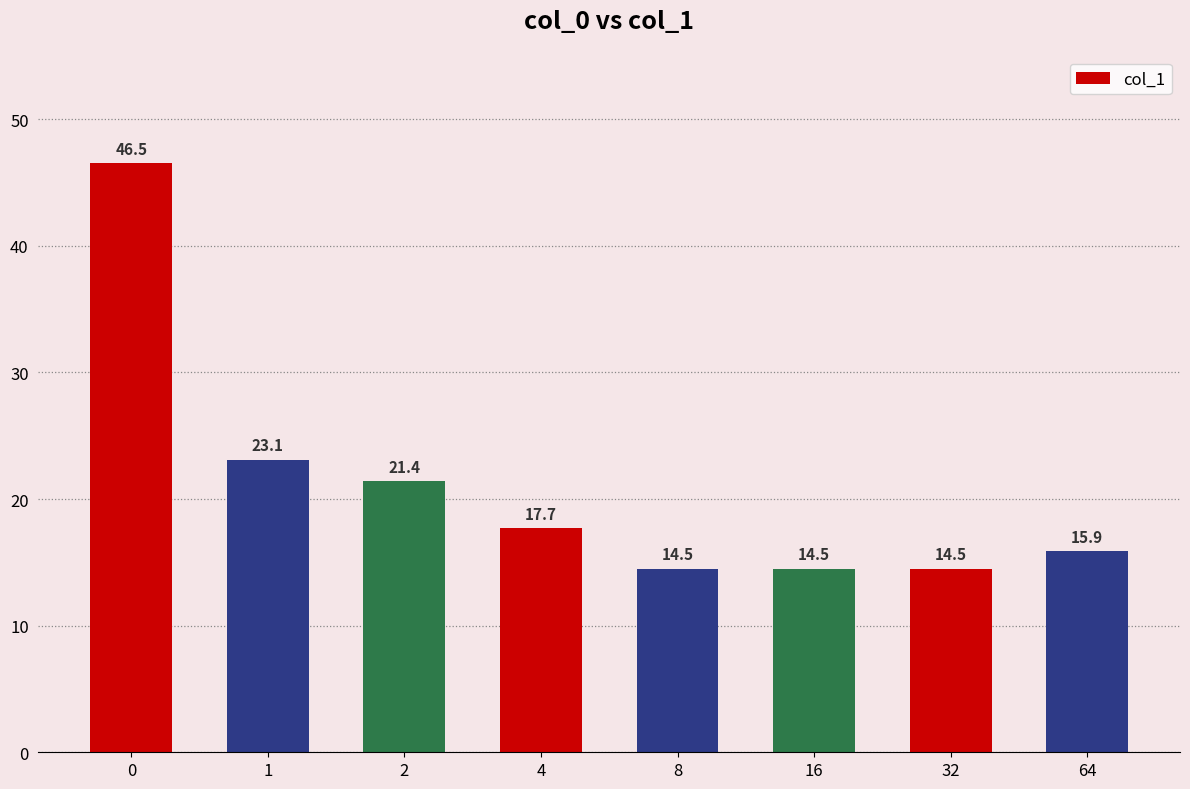

At which label is the value closest to 30?

1